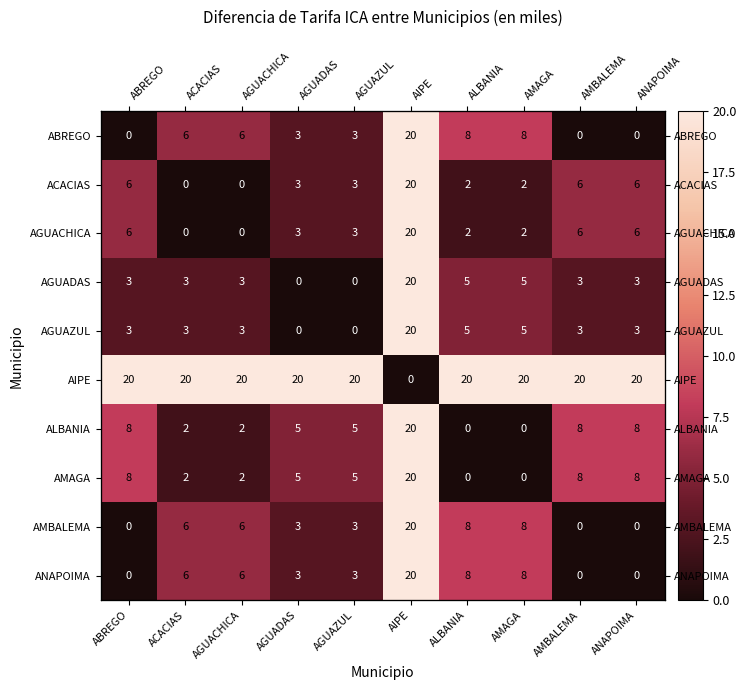

How many positive values does the ANAPOIMA series have?

7